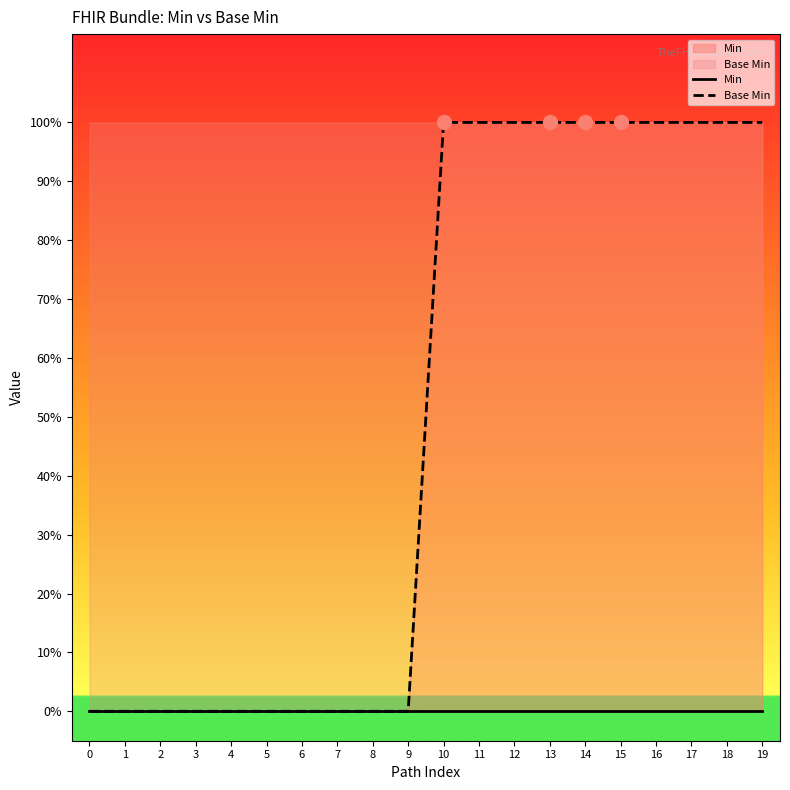

Rank the series at 19 from highest to lowest value.

Base Min, Min